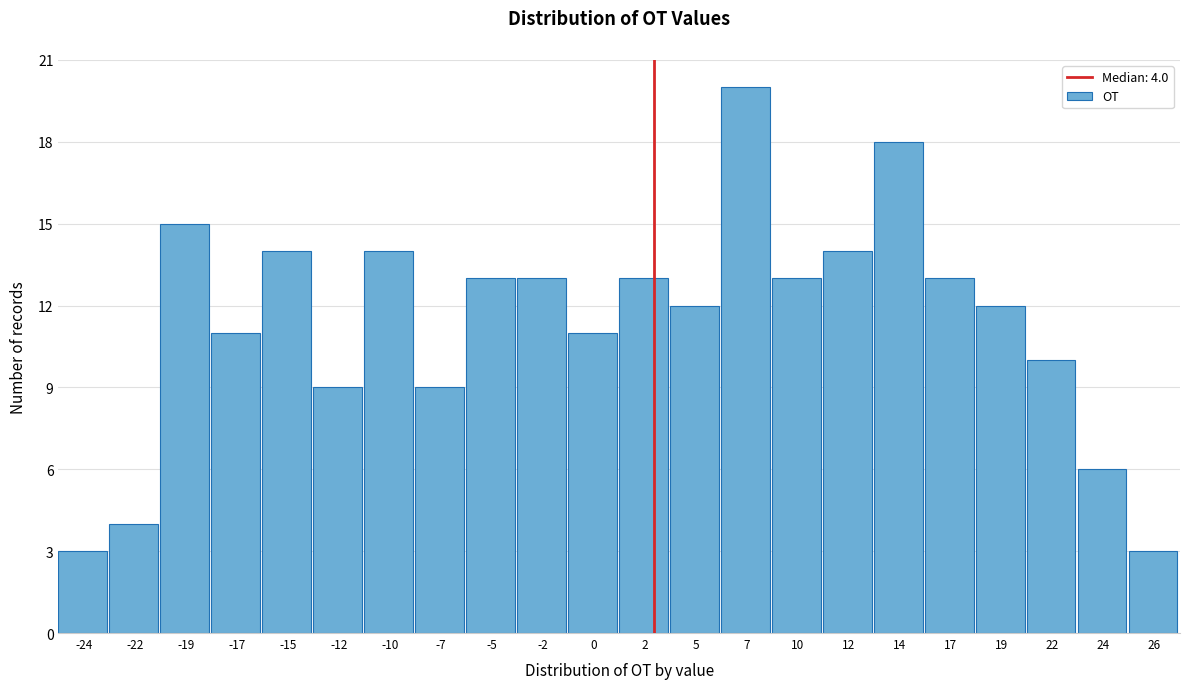

Reading left to right, list all the values displayed in this chart.

-24=3	-22=4	-19=15	-17=11	-15=14	-12=9	-10=14	-7=9	-5=13	-2=13	0=11	2=13	5=12	7=20	10=13	12=14	14=18	17=13	19=12	22=10	24=6	26=3